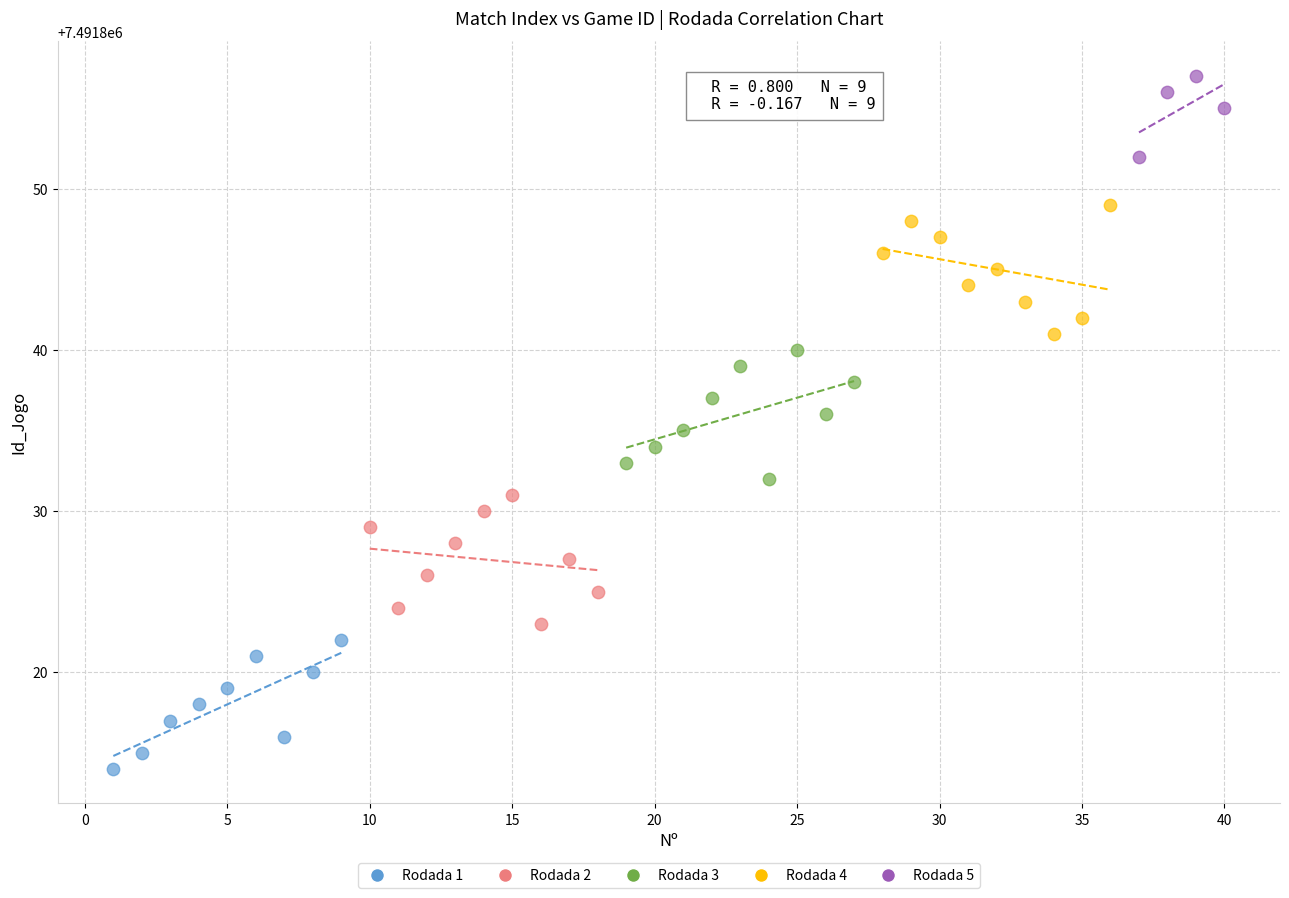

Which series reaches the maximum Y coordinate?

Rodada 5